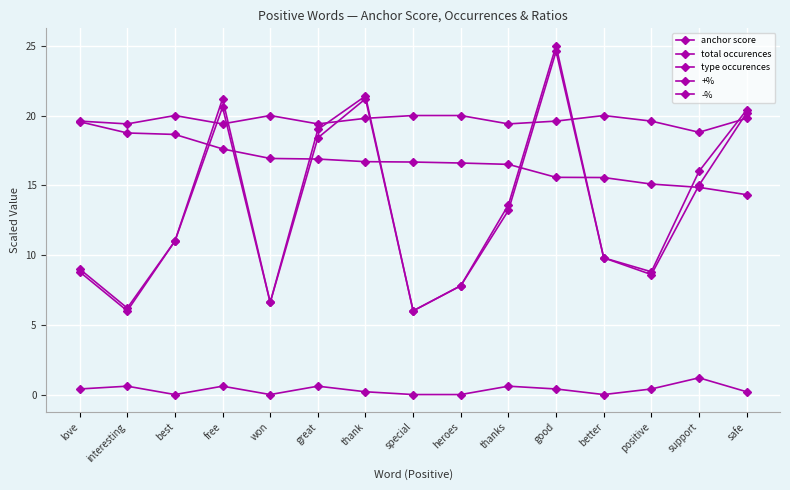

Which series has the largest range (max minus min)?

total occurences